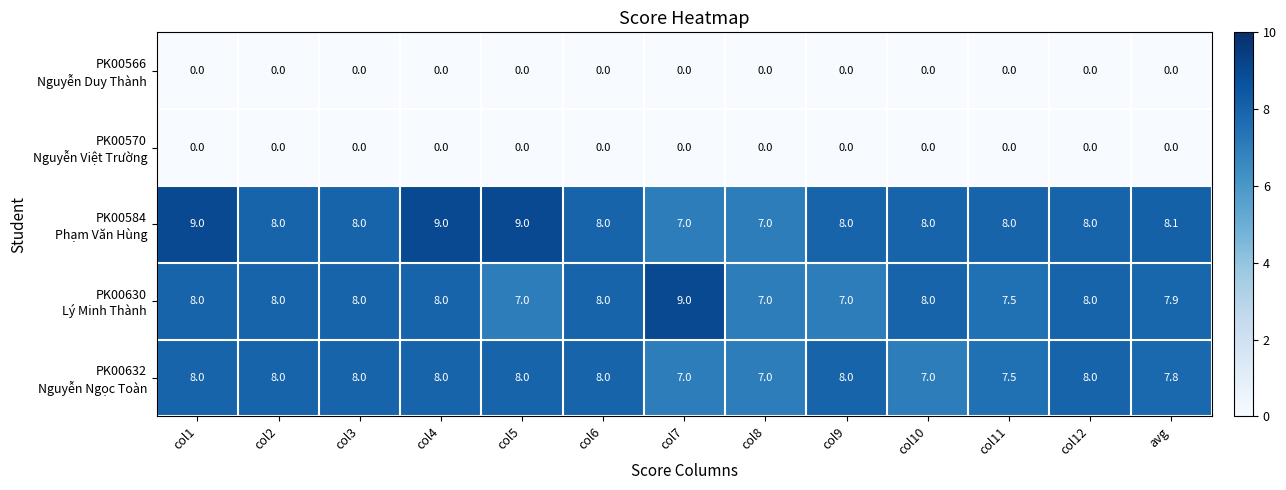

What is the difference between the highest and lowest values at col4?

9.0